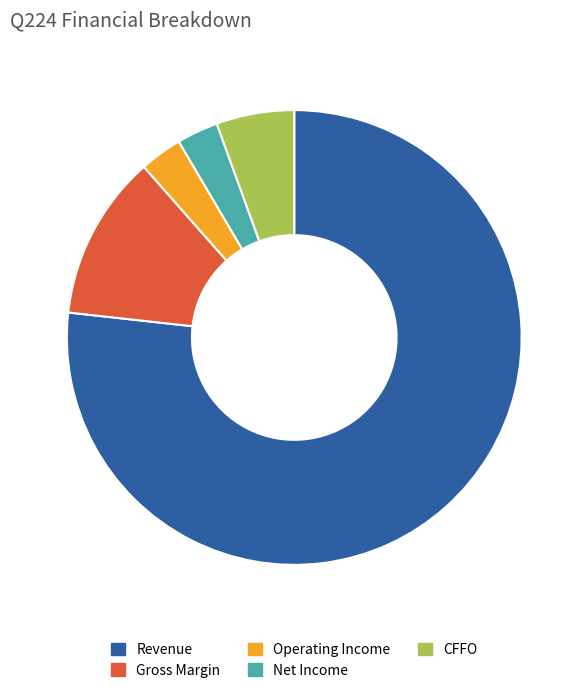

How many slices are in this pie chart?

5